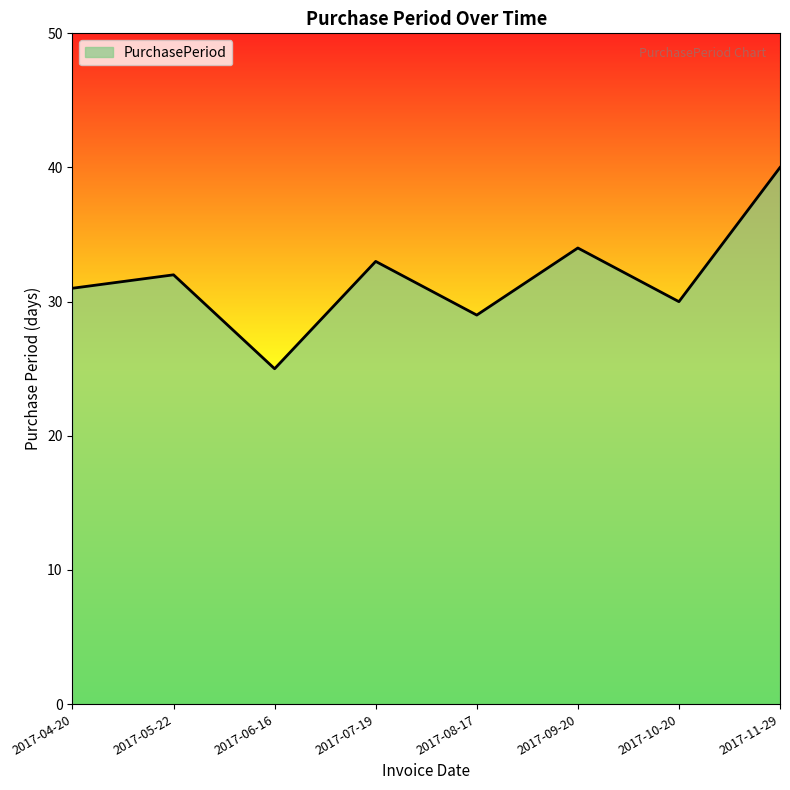

The value at 2017-10-20 is 30. True or false?

True